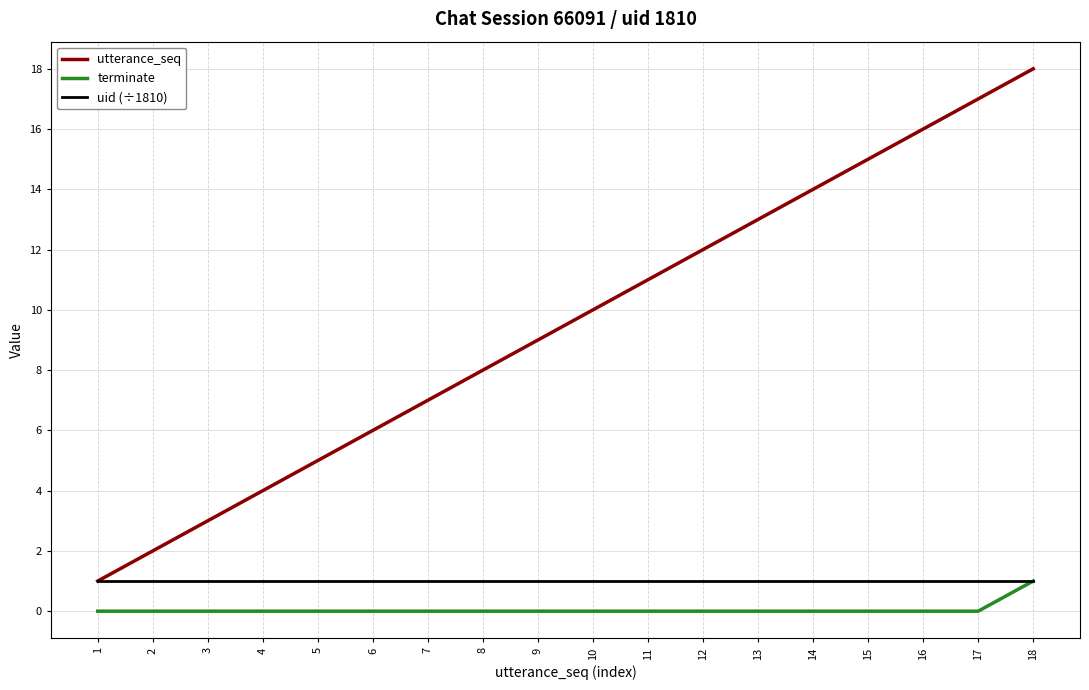

What is the total value across all series at 1?

2